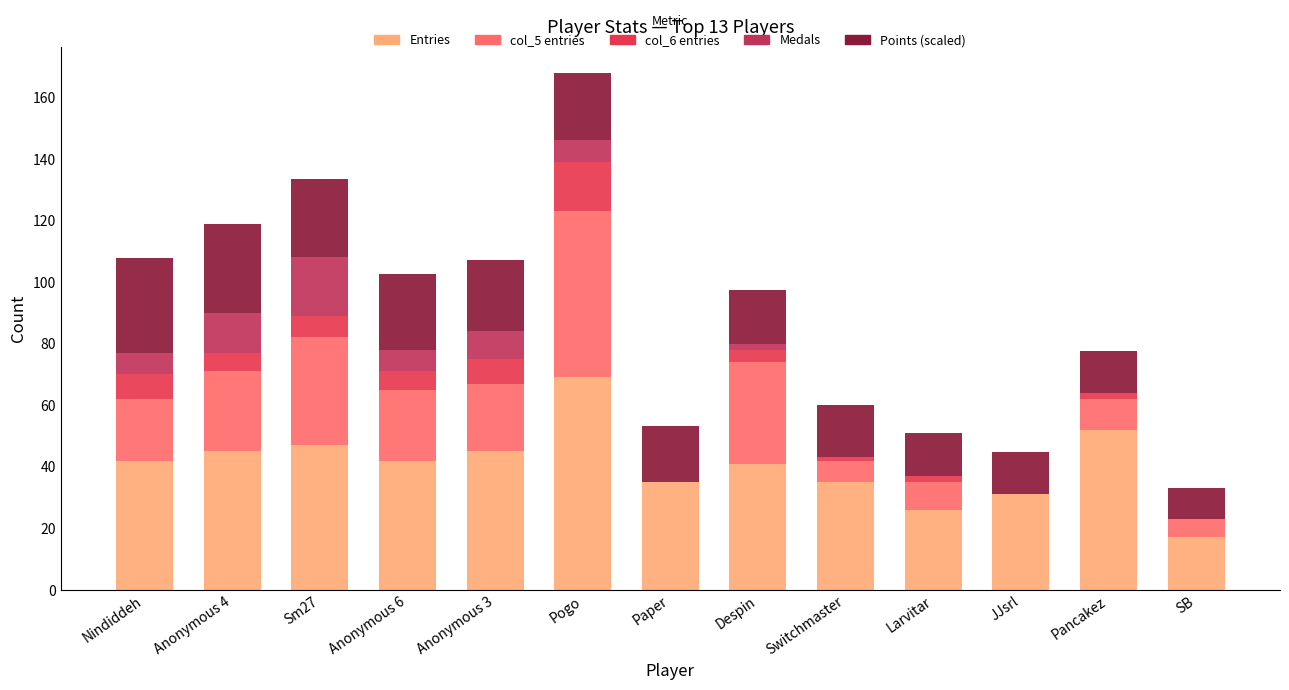

At which label does Entries reach its peak?

Pogo